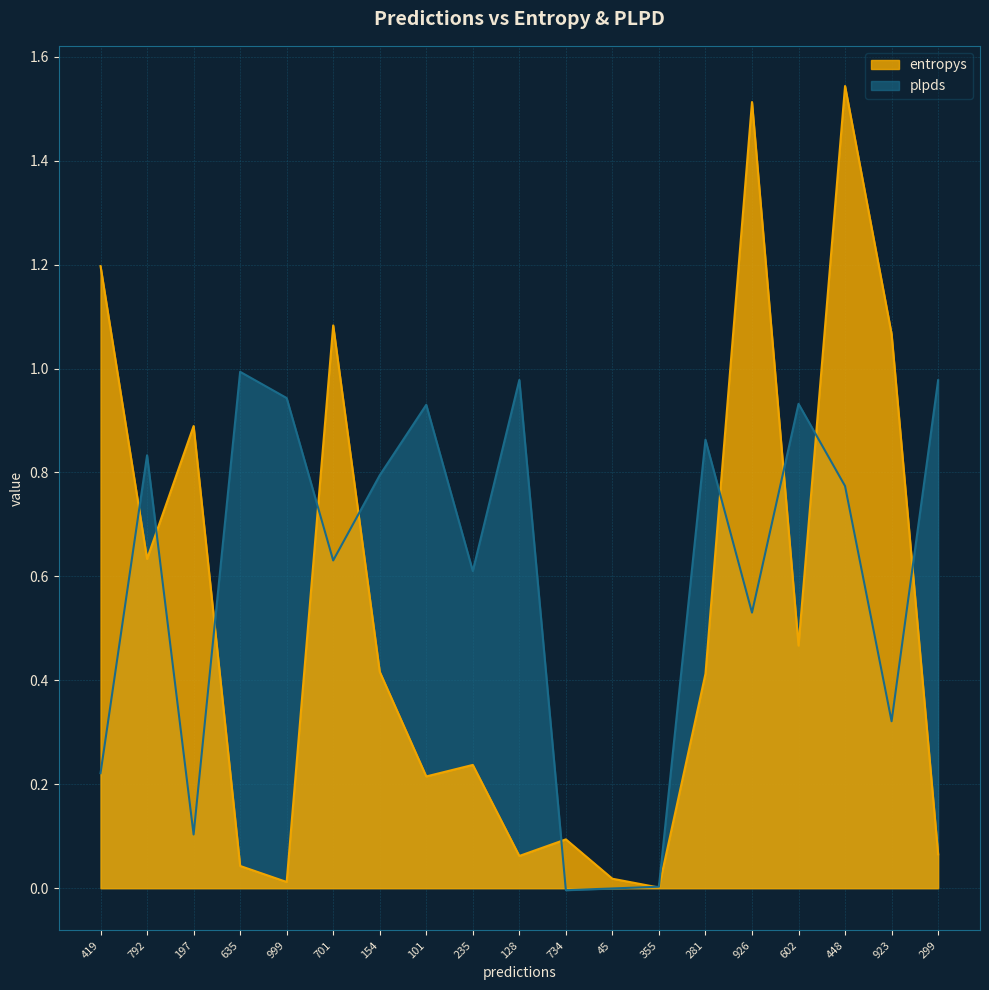

Rank the categories by entropys value from highest to lowest.

448, 926, 419, 701, 923, 197, 792, 602, 154, 281, 235, 101, 734, 299, 128, 635, 45, 999, 355